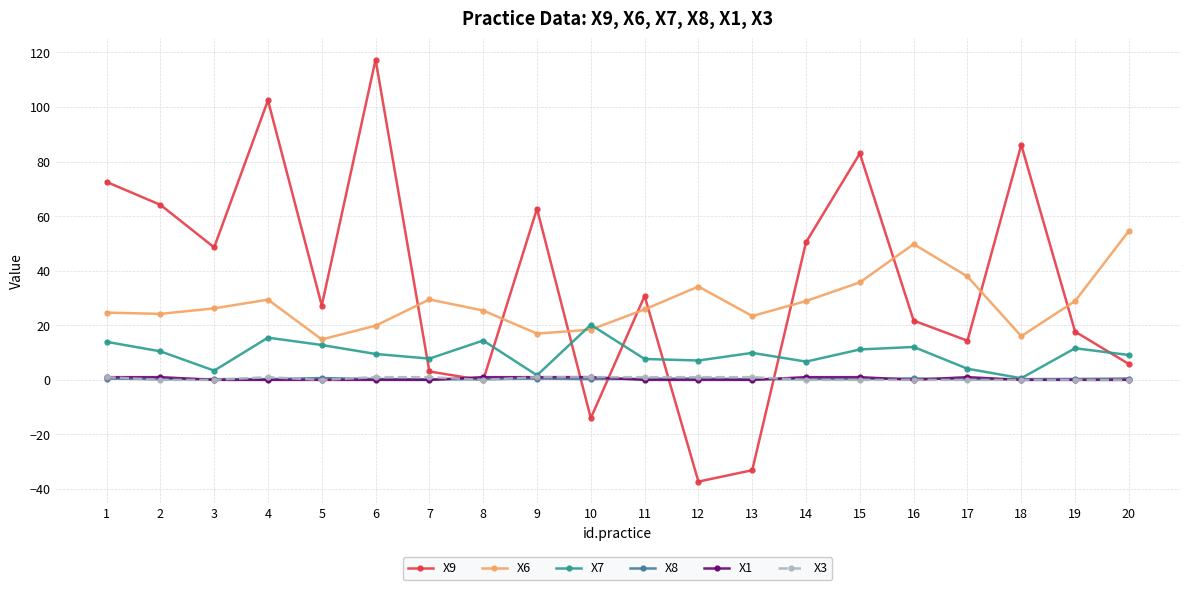

Is the value of X8 at 18 greater than the value of X6 at 3?

No